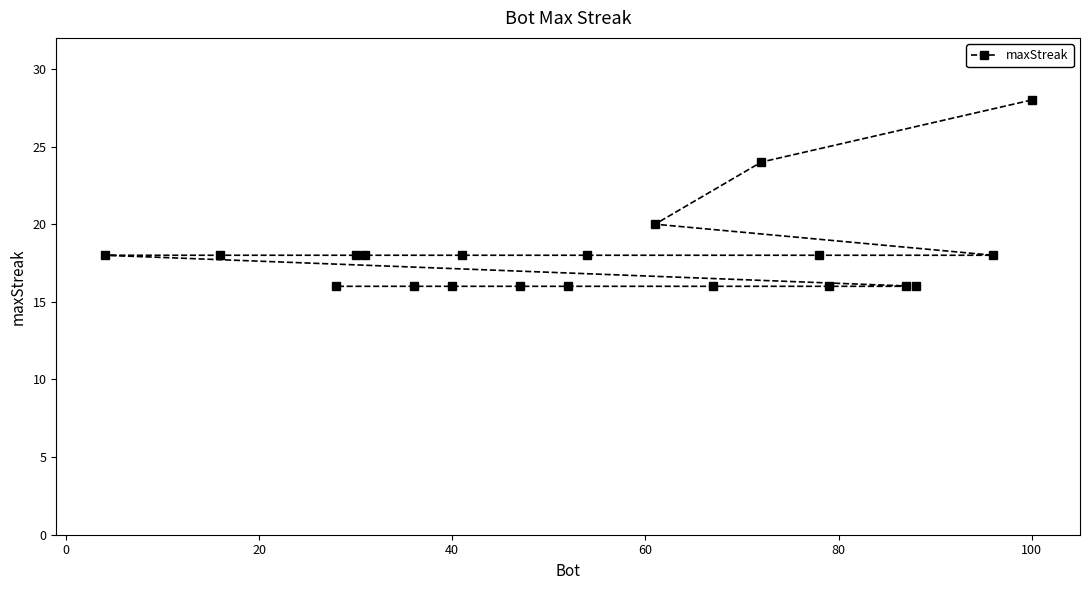

Reading left to right, extract all data points from this chart.

18	18	16	18	18	16	16	18	16	16	18	20	16	24	18	16	16	16	18	28